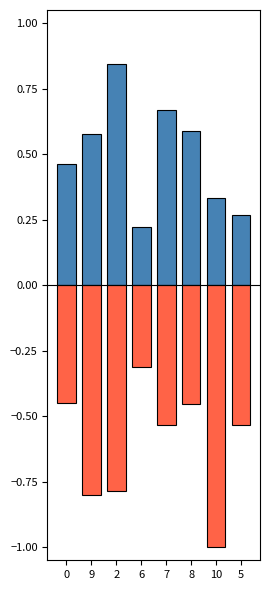

What is the average value of the k2 series?

0.5